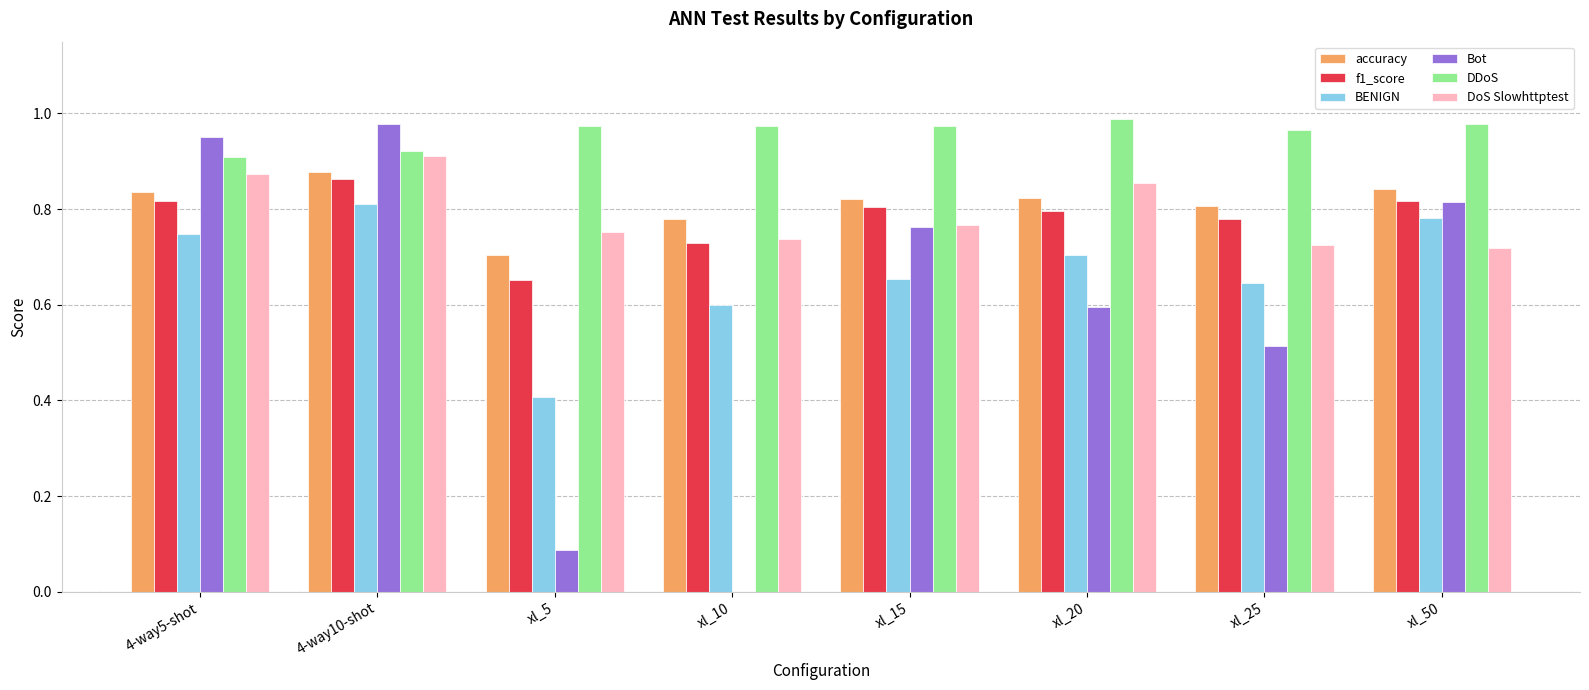

What is the sum of the f1_score values at xl_25 and xl_15?

1.6